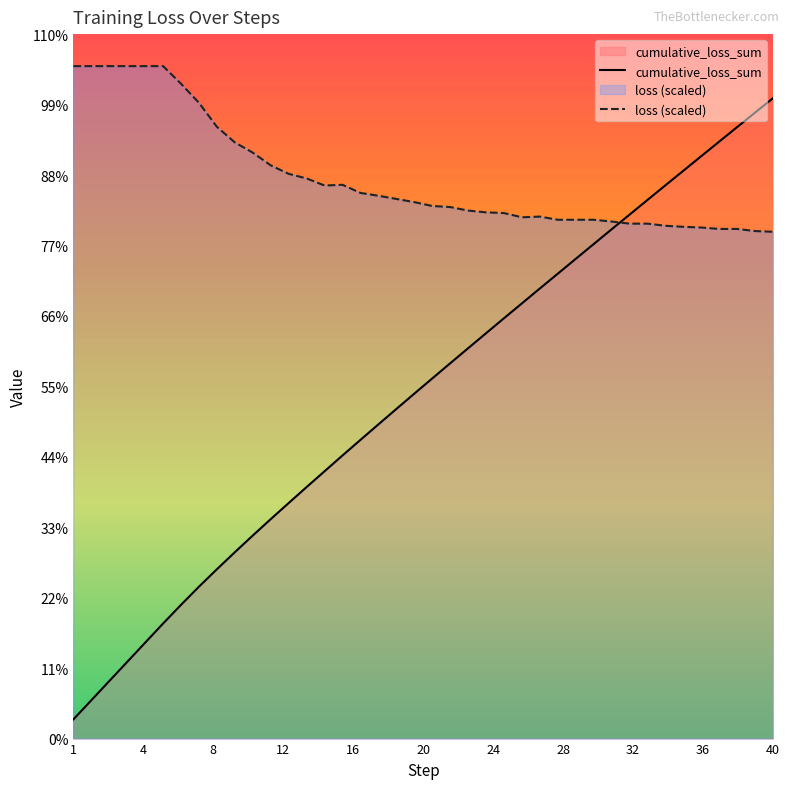

How many interior local valleys does the loss (scaled) series have?

2